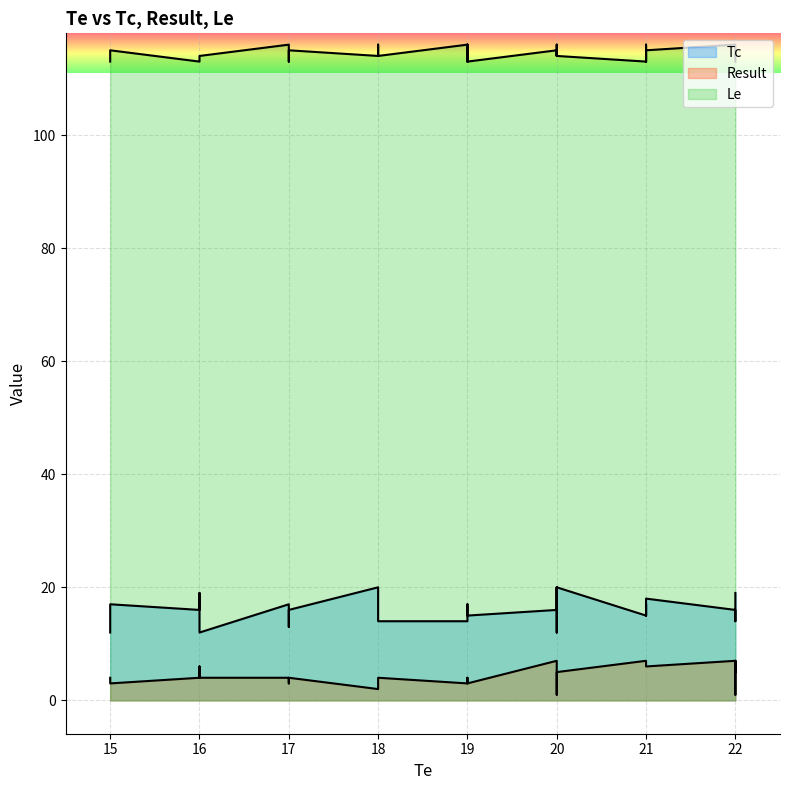

Reading right to left, list all the values displayed in this chart.

Tc: 18=20	19=15	21=18	22=19	21=15	19=14	20=12	16=12	16=16	16=19	21=17	15=17	20=16	15=12	22=15	17=16	18=14	15=12	20=20	17=14	22=16	17=17	19=17	19=15	22=15	17=13	20=20	21=15	18=16	22=14
Result: 18=2	19=3	21=6	22=5	21=7	19=3	20=1	16=4	16=4	16=6	21=7	15=3	20=7	15=4	22=7	17=4	18=4	15=4	20=5	17=3	22=7	17=4	19=4	19=4	22=1	17=4	20=5	21=7	18=3	22=1
Le: 18=114	19=113	21=115	22=113	21=113	19=116	20=116	16=114	16=113	16=113	21=116	15=115	20=115	15=115	22=114	17=115	18=114	15=113	20=114	17=114	22=116	17=116	19=113	19=116	22=114	17=113	20=114	21=113	18=116	22=115